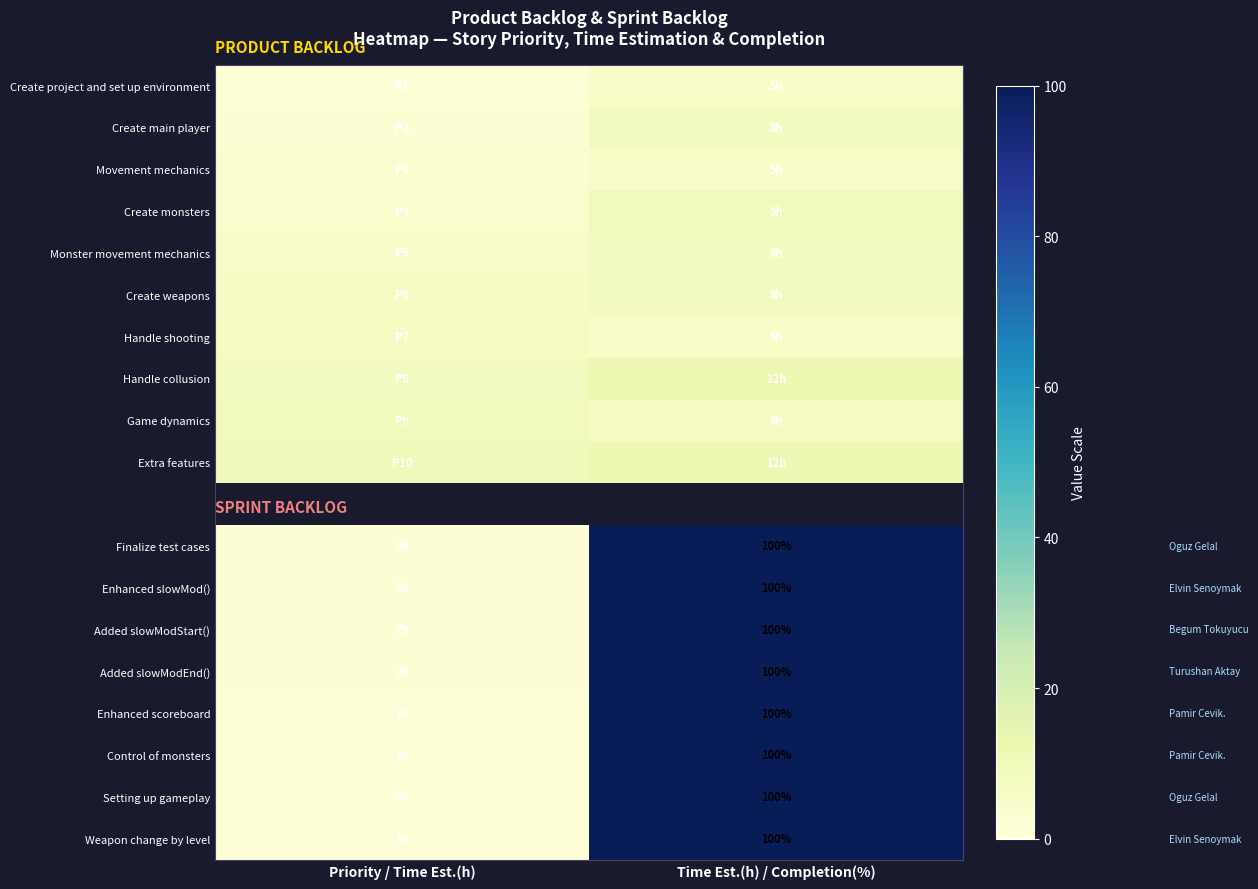

True or false: Enhanced scoreboard has a value of 100 at Time Est.(h) / Completion(%).

True